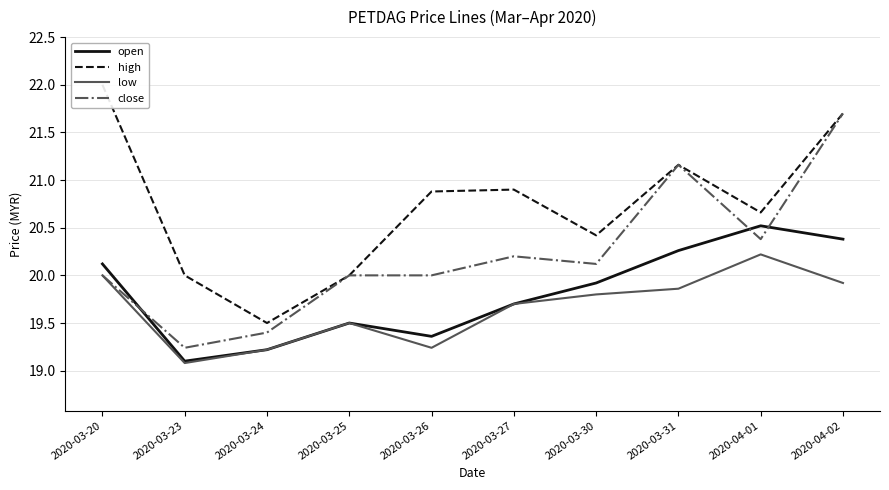

What is the total value across all series at 2020-03-26?

79.5